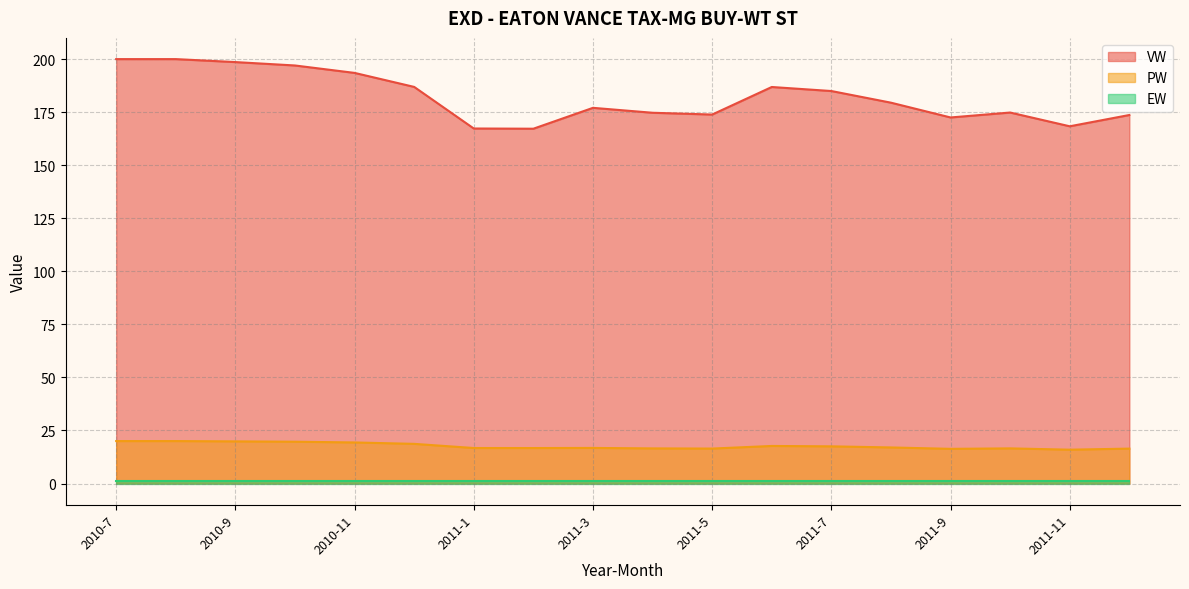

What is the highest value of the VW series?

200.0